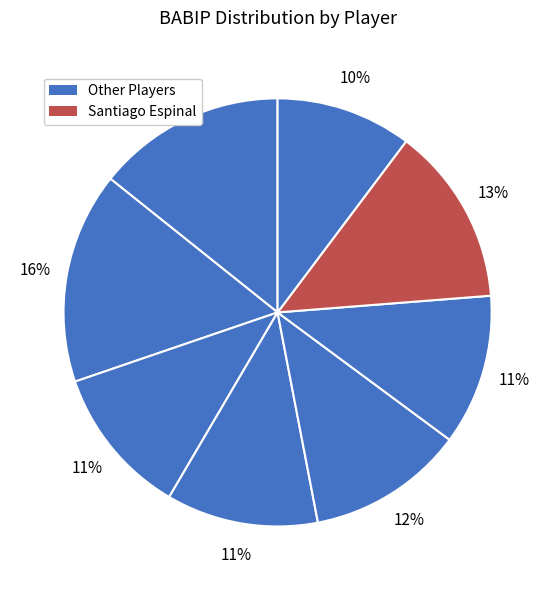

Is there a majority slice in this chart?

No